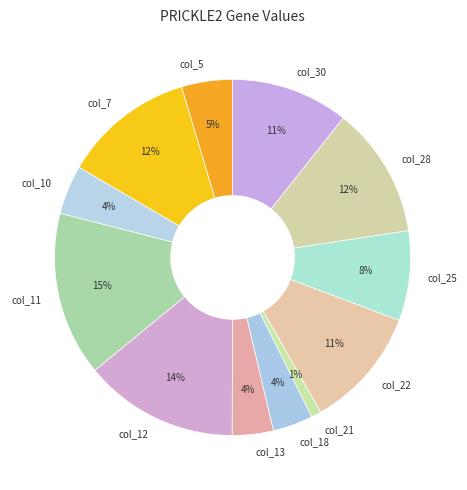

Combined, do col_5 and col_13 account for over 50%?

No